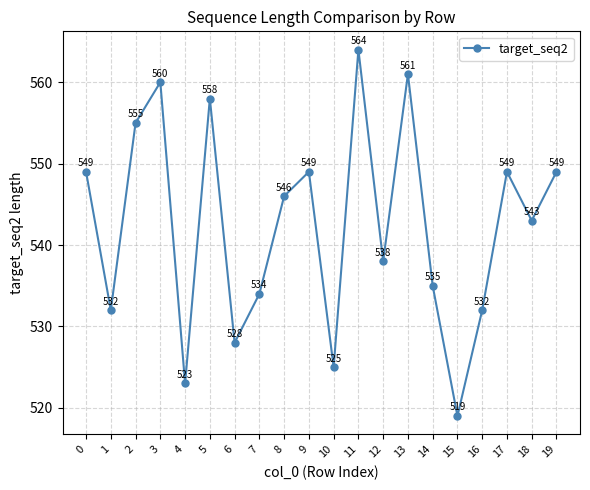

Reading right to left, list all the values displayed in this chart.

549	543	549	532	519	535	561	538	564	525	549	546	534	528	558	523	560	555	532	549